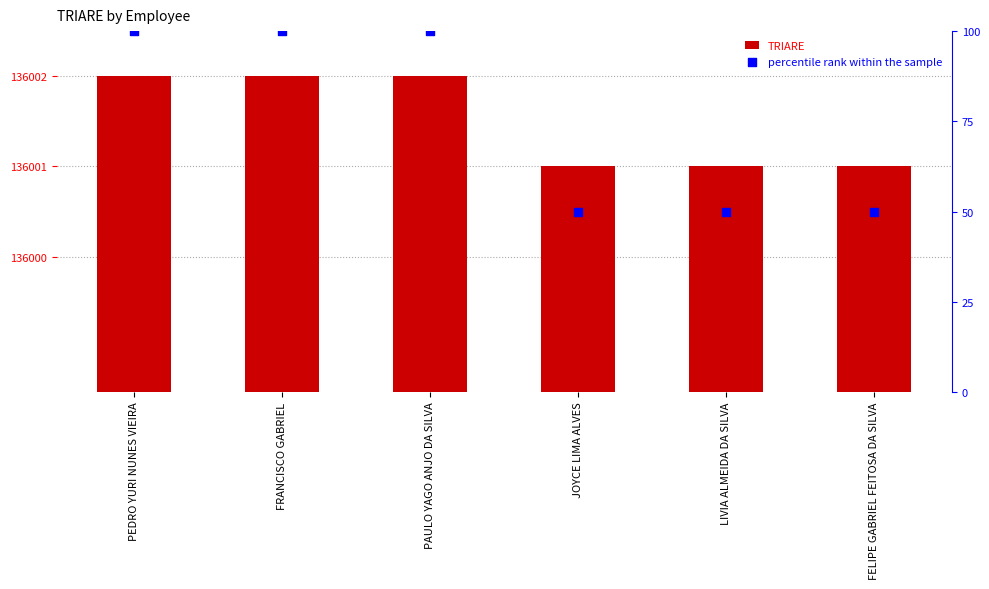

Which series reaches the minimum Y coordinate?

percentile rank within the sample